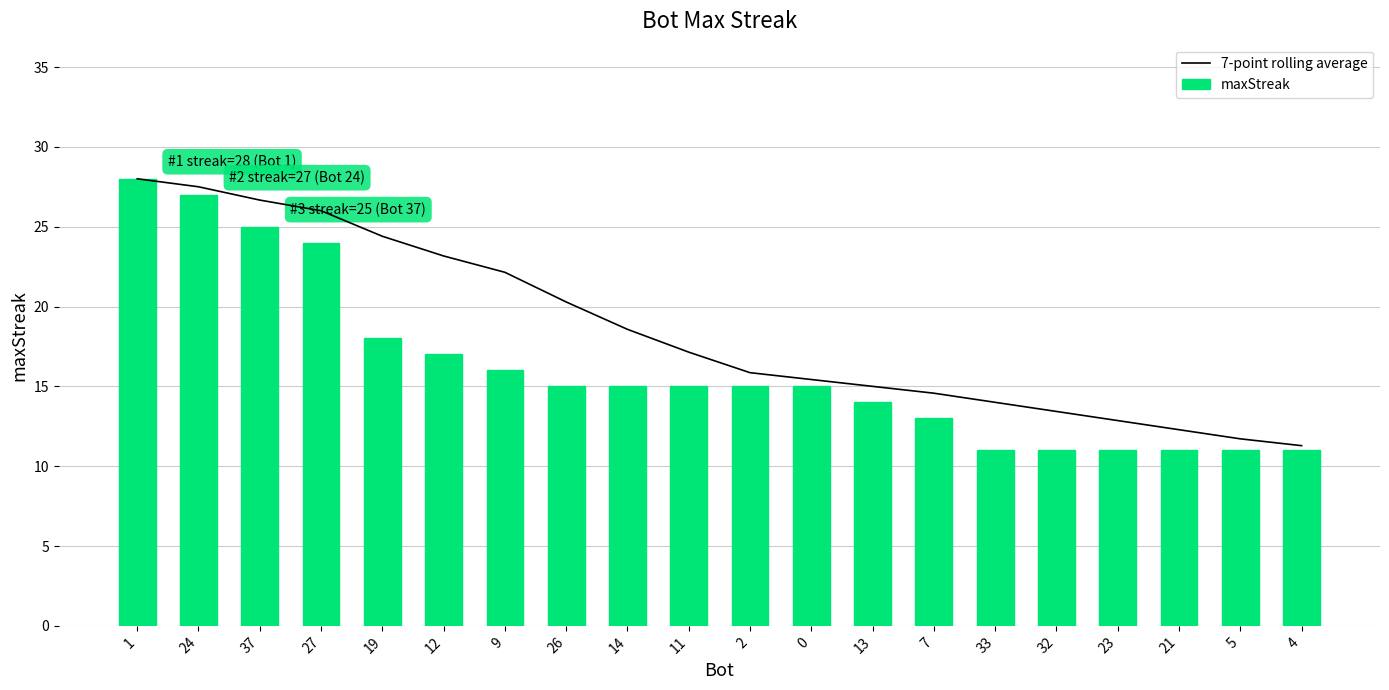

Reading left to right, extract all data points from this chart.

7-point rolling average: 28.0	27.5	26.7	26.0	24.4	23.2	22.1	20.3	18.6	17.1	15.9	15.4	15.0	14.6	14.0	13.4	12.9	12.3	11.7	11.3
maxStreak: 28.0	27.0	25.0	24.0	18.0	17.0	16.0	15.0	15.0	15.0	15.0	15.0	14.0	13.0	11.0	11.0	11.0	11.0	11.0	11.0